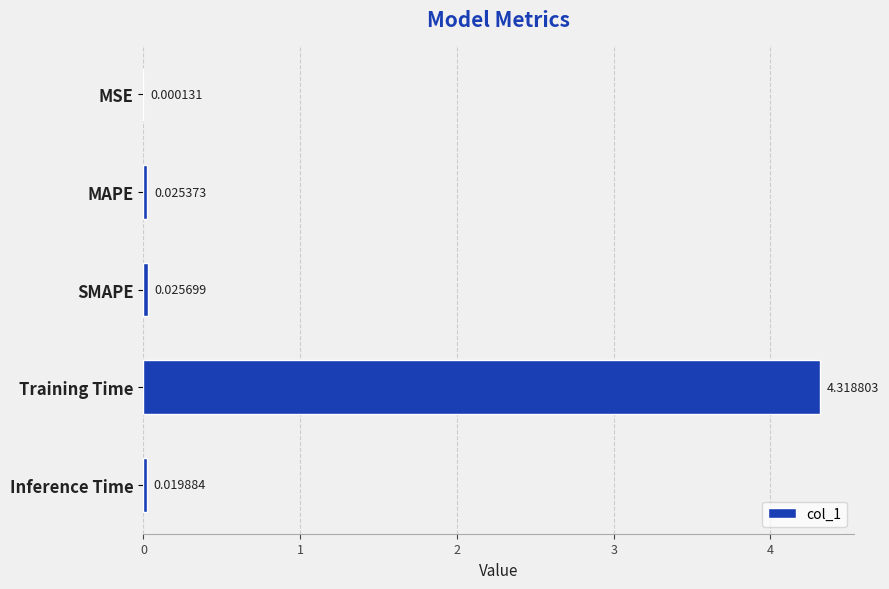

Where is the data nearest to the value 2?

SMAPE